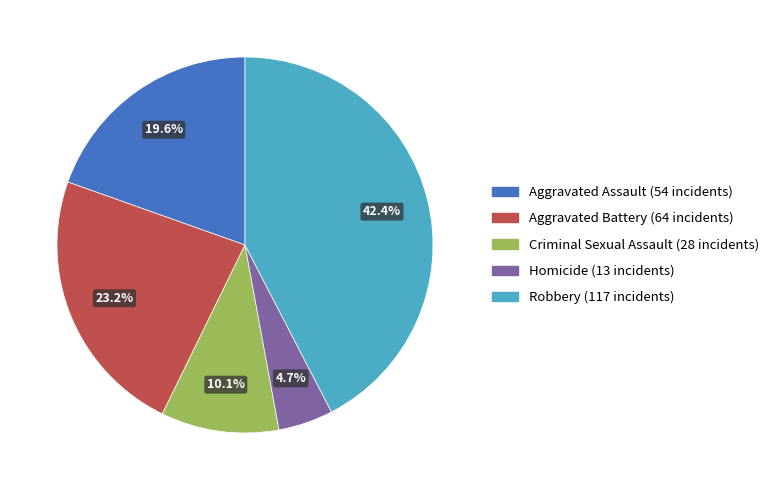

Is there a majority slice in this chart?

No